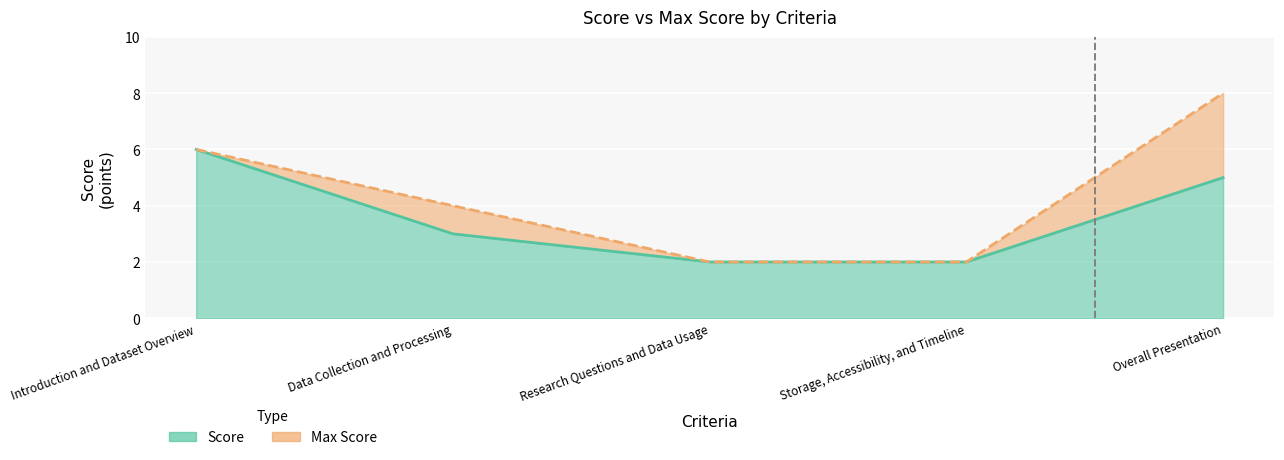

At which category is the sum across all series the highest?

Overall Presentation